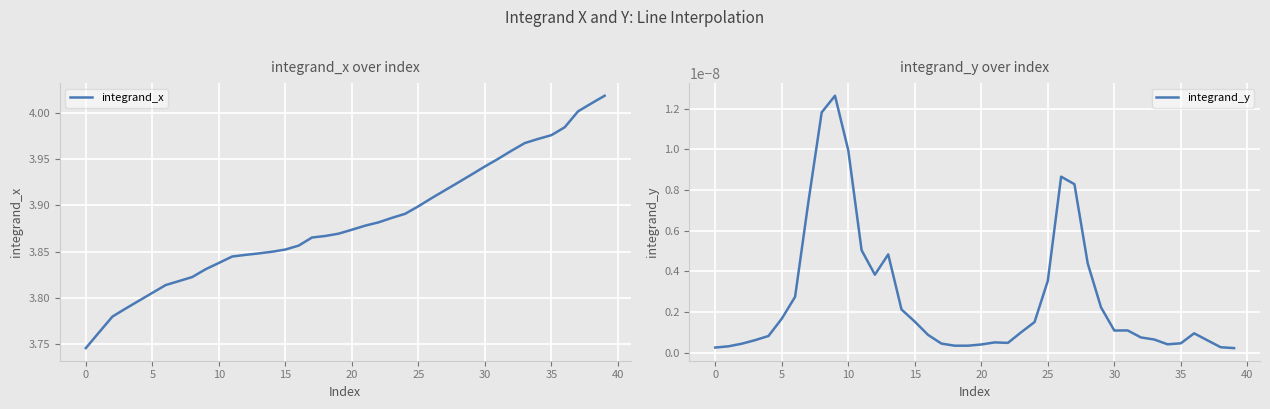

The integrand_y series shows 0.0 at 14. True or false?

False